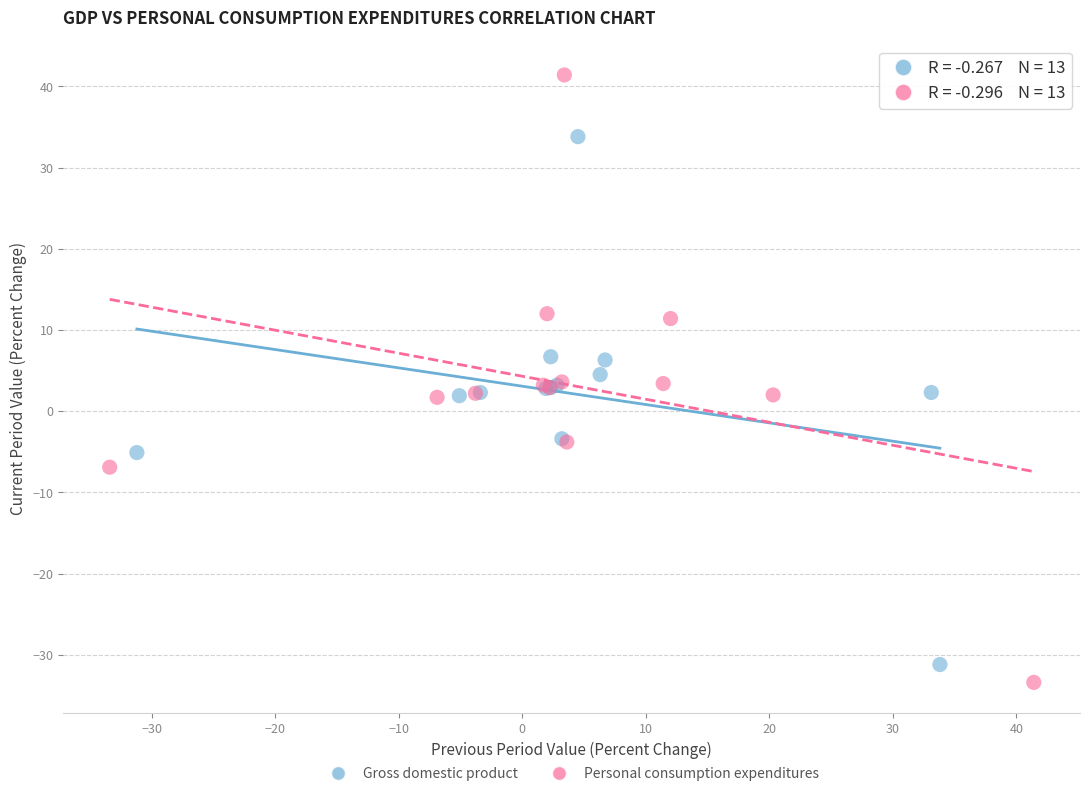

Which series has the largest Y range (max minus min)?

Personal consumption expenditures